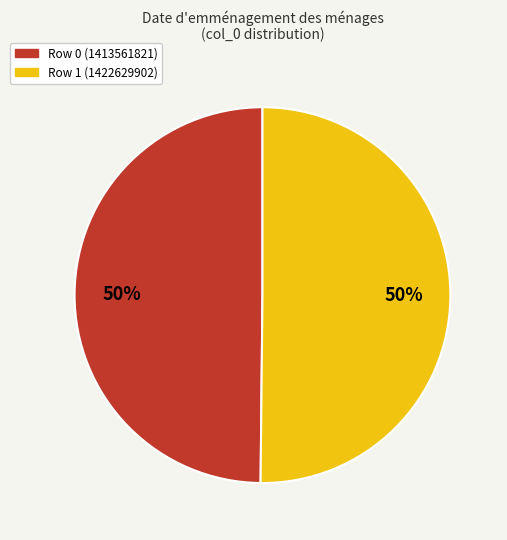

Is the sum of Row 1 (1422629902) and Row 0 (1413561821) greater than half?

Yes